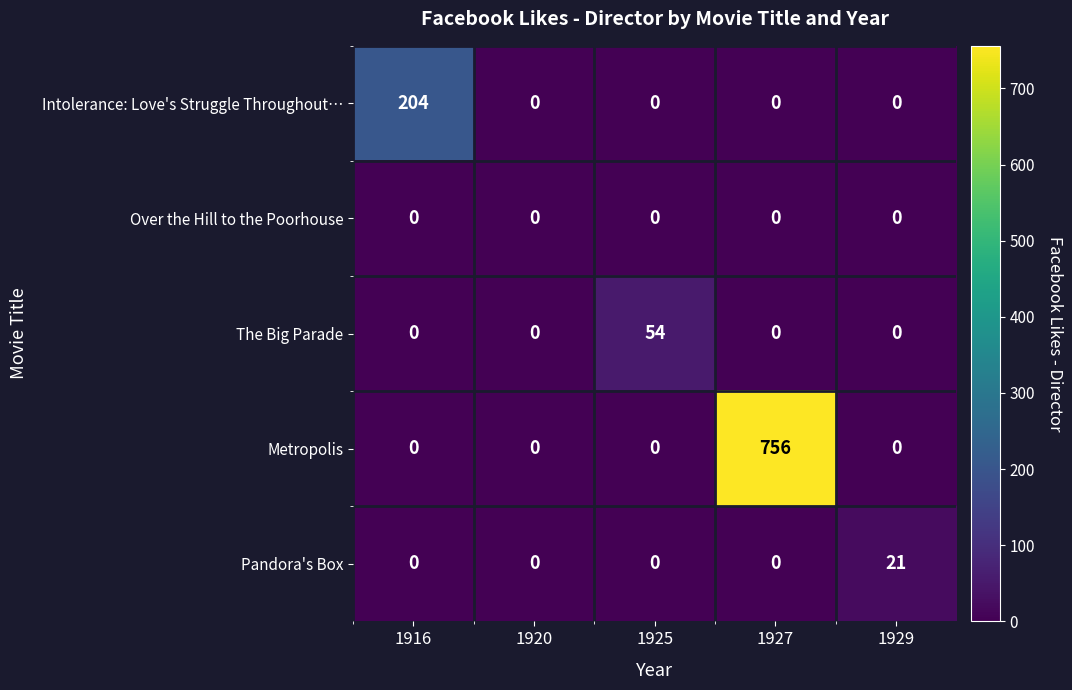

Rank the series by their maximum value, from highest to lowest.

Metropolis, Intolerance: Love's Struggle Throughout…, The Big Parade, Pandora's Box, Over the Hill to the Poorhouse